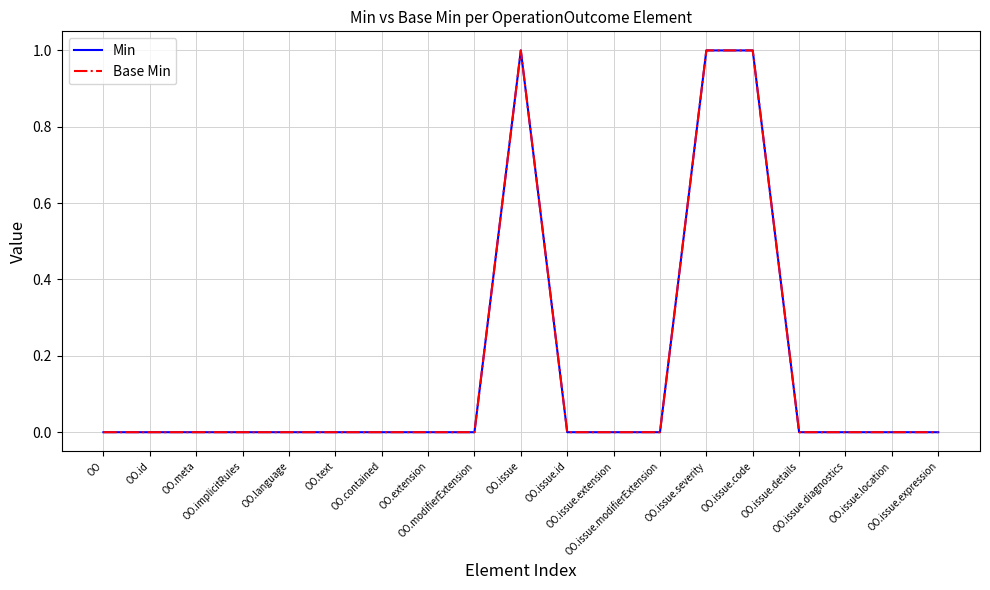

What is the difference between the maximum and minimum values in the Base Min series?

1